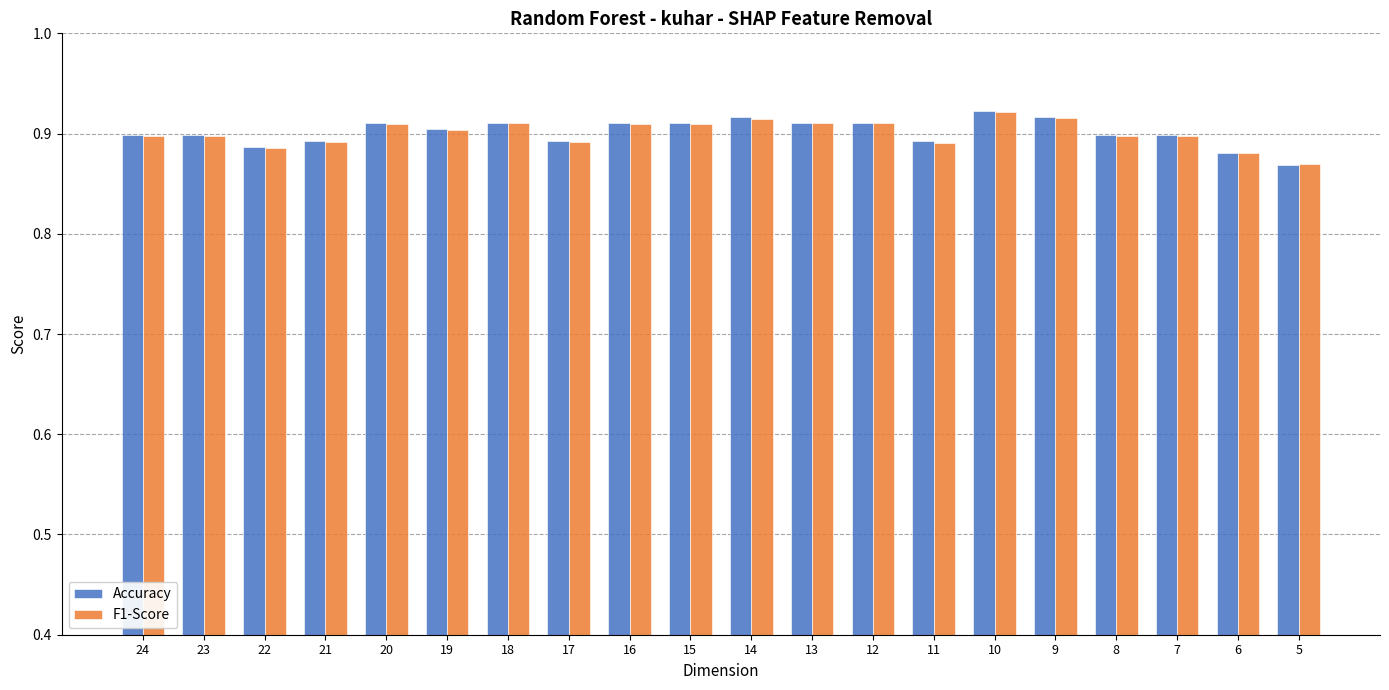

What is the sum of all F1-Score values?

18.0